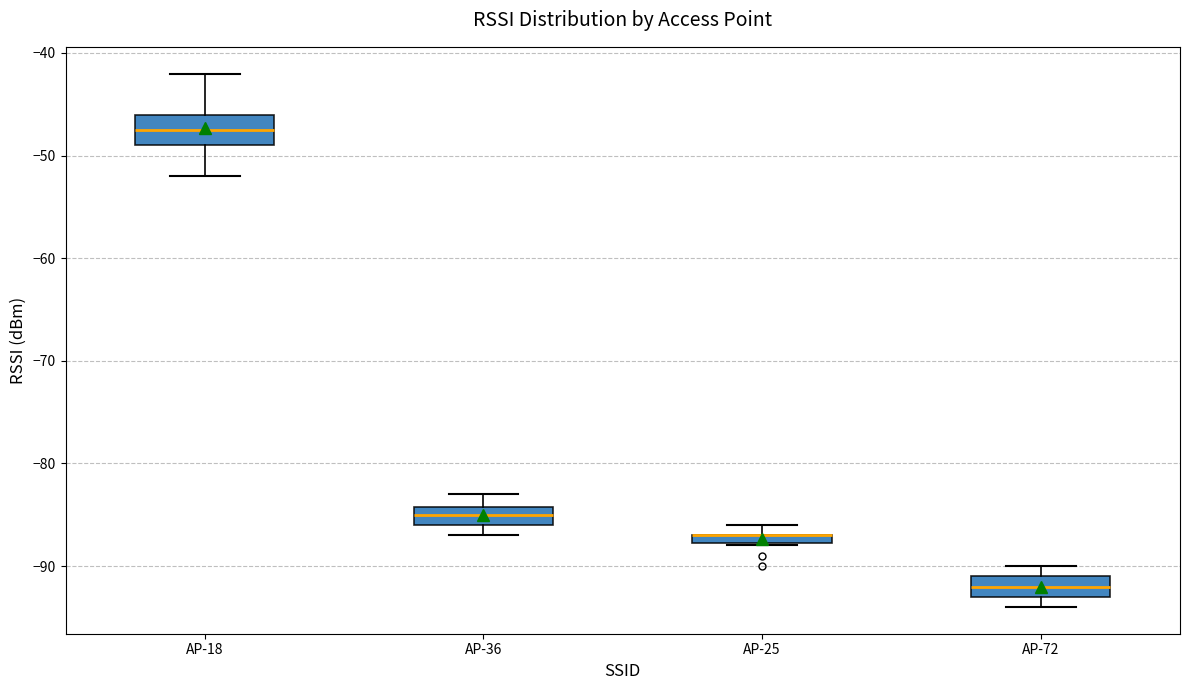

Where is the lower edge of the box for AP-25 on the y-axis? The values are not printed on the chart, so give them approximately, as read against the axis.

-88